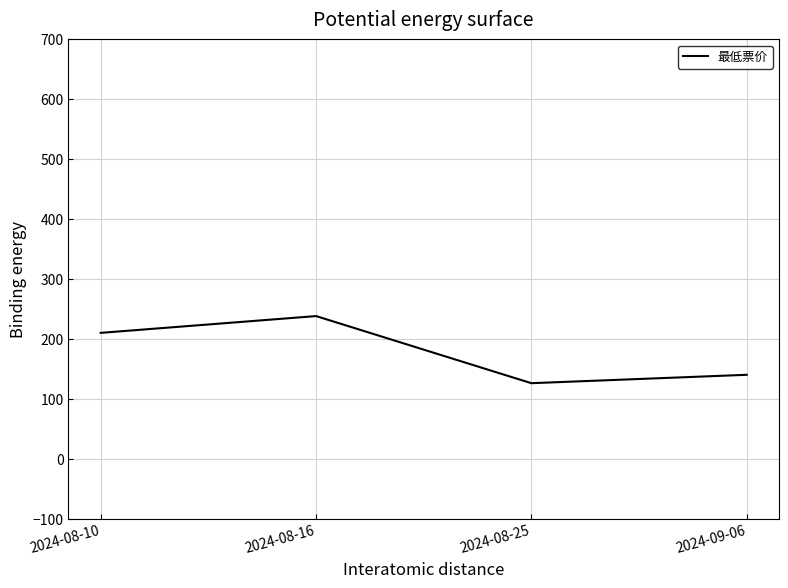

What is the sum of the values at 2024-08-25 and 2024-09-06?

266